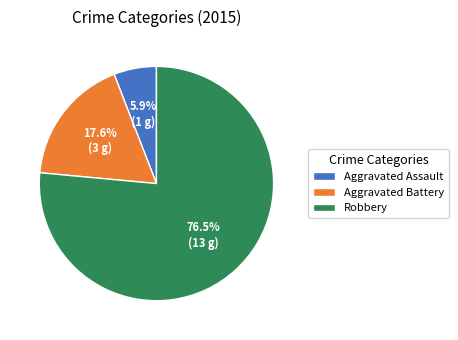

Is it true that Aggravated Assault is 6% of the pie?

True